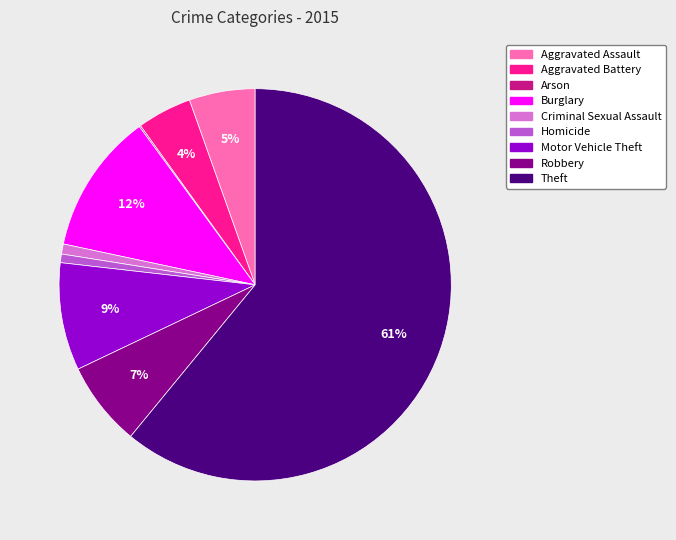

Do Theft and Robbery together represent more than half of the pie?

Yes